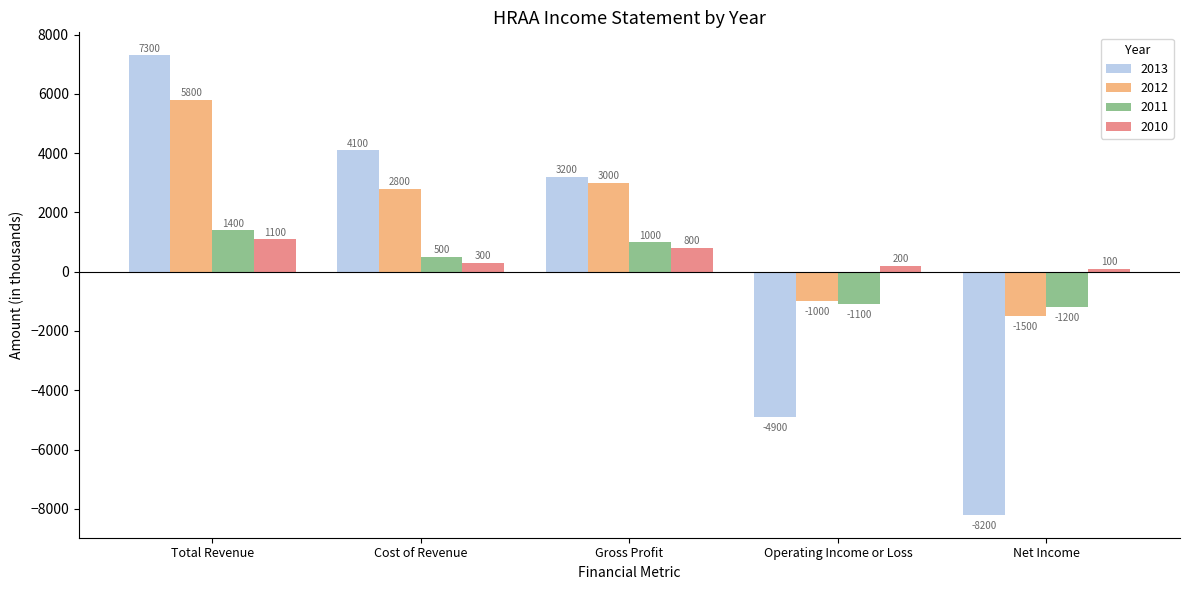

Which series has the widest spread of values?

2013